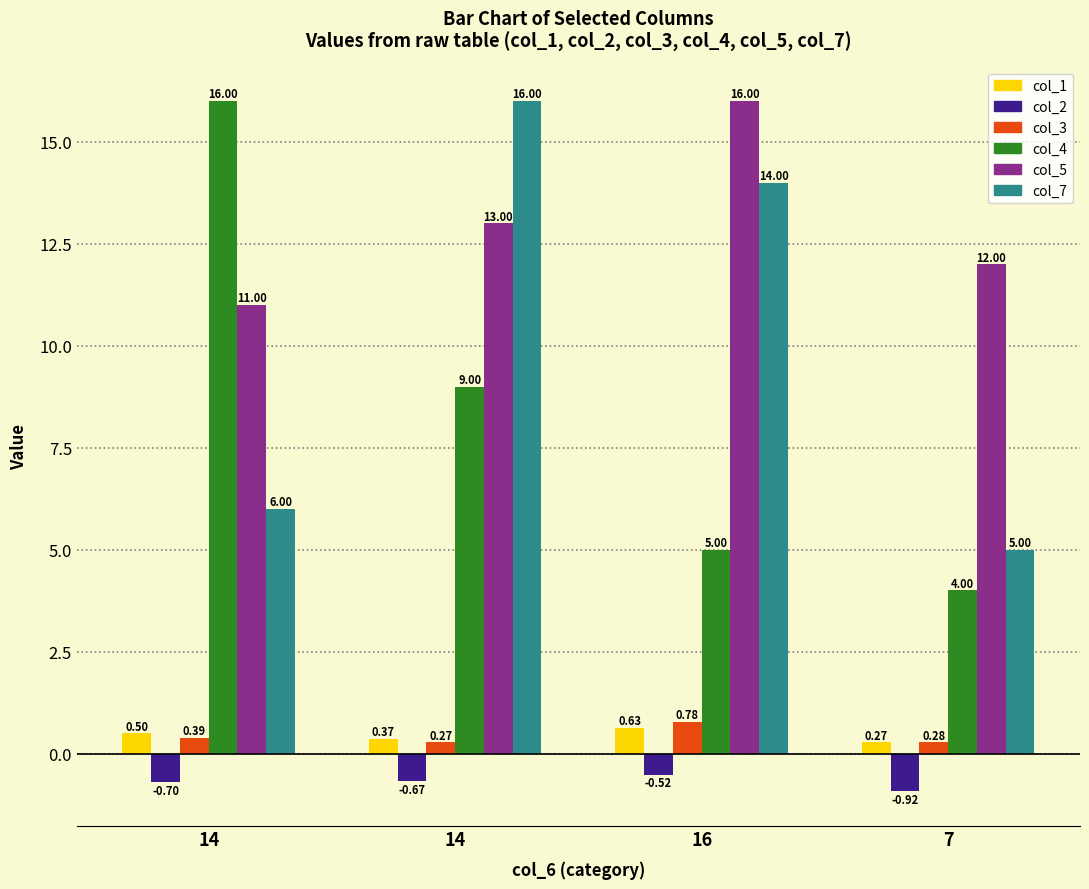

Count the number of data series in this chart.

6